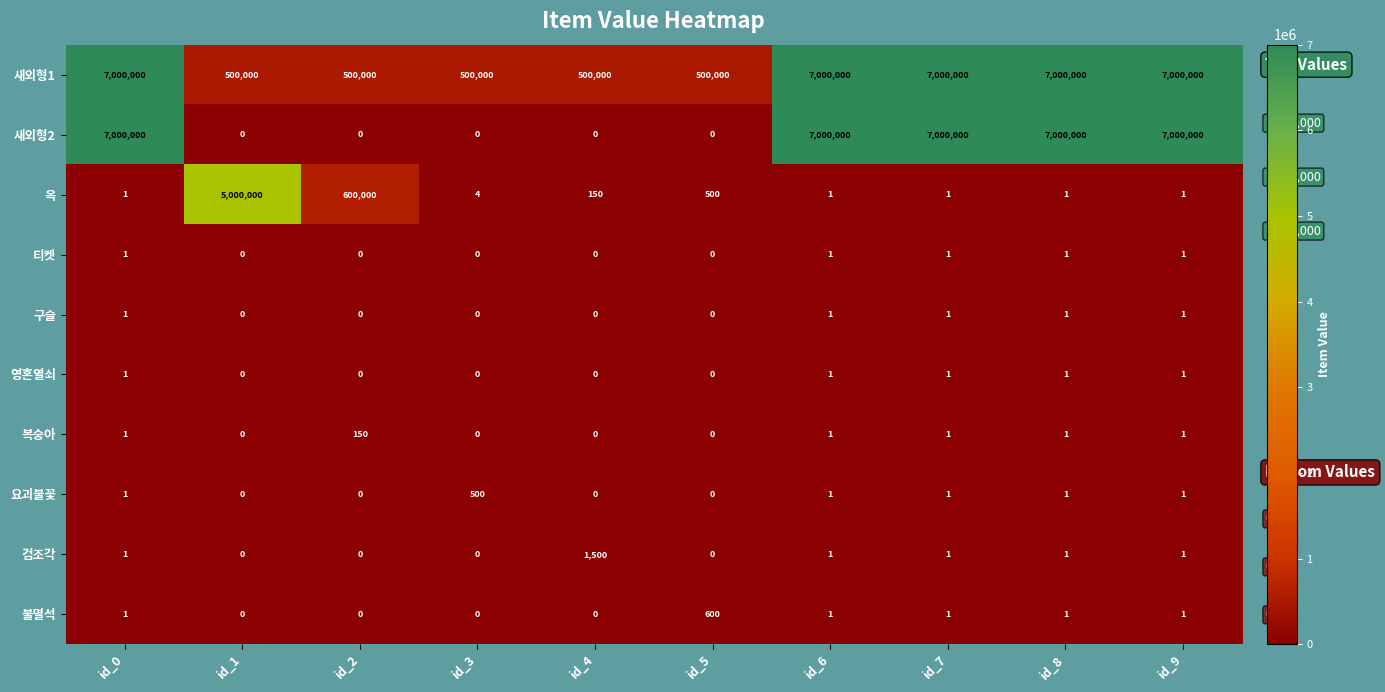

How many series are shown in this chart?

10